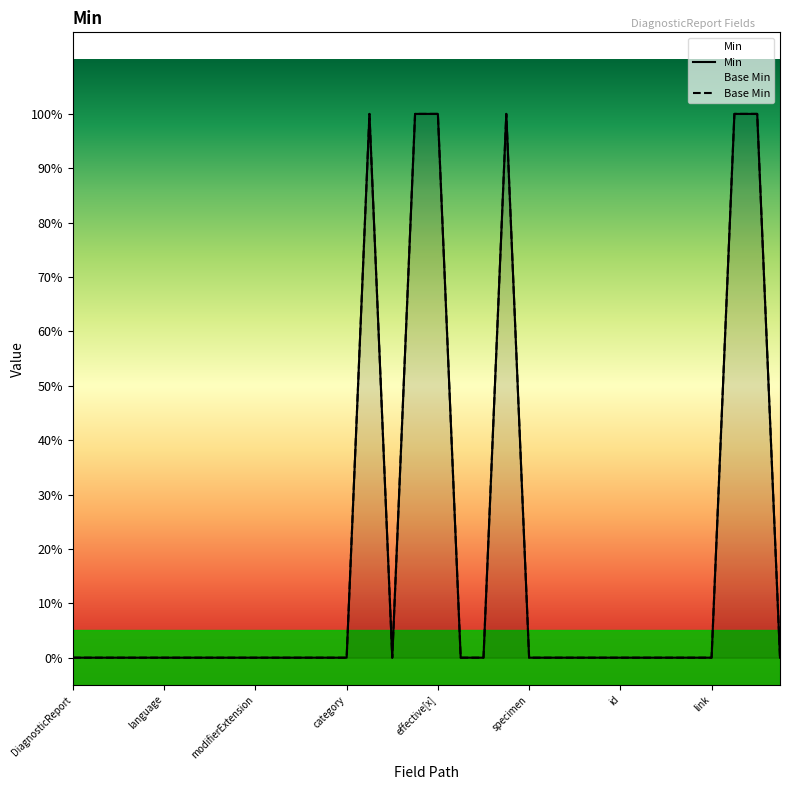

Which series has the largest range (max minus min)?

Min